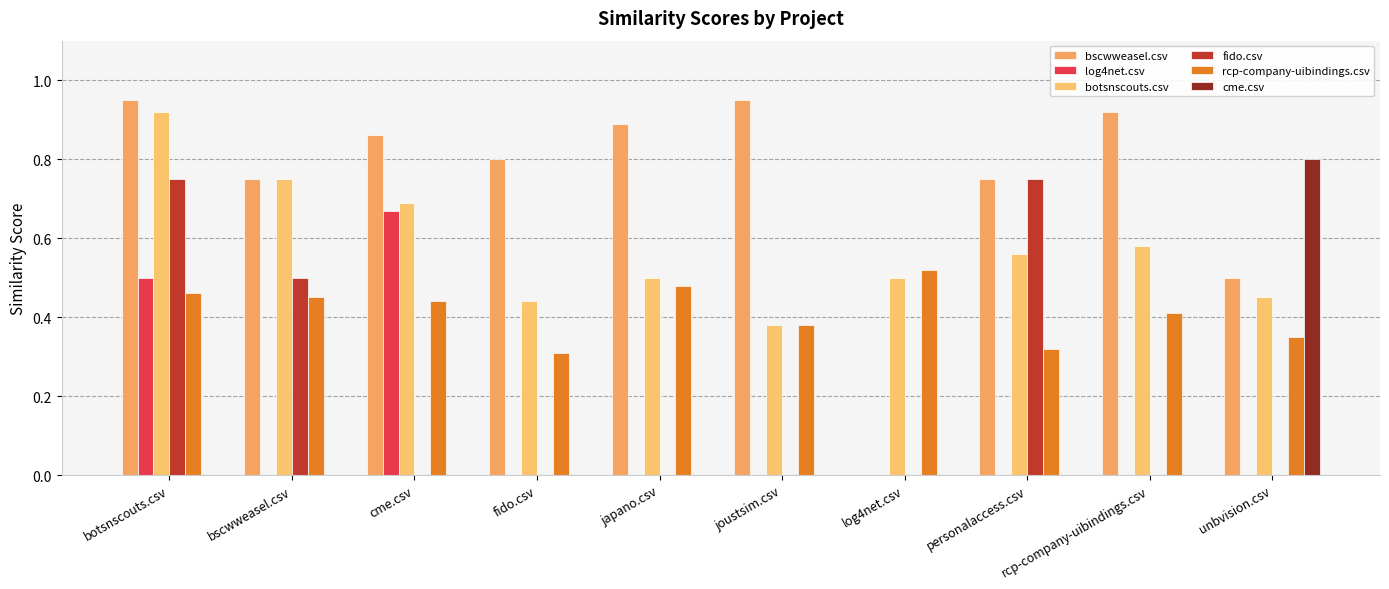

How many botsnscouts.csv values are between 0 and 1?

10